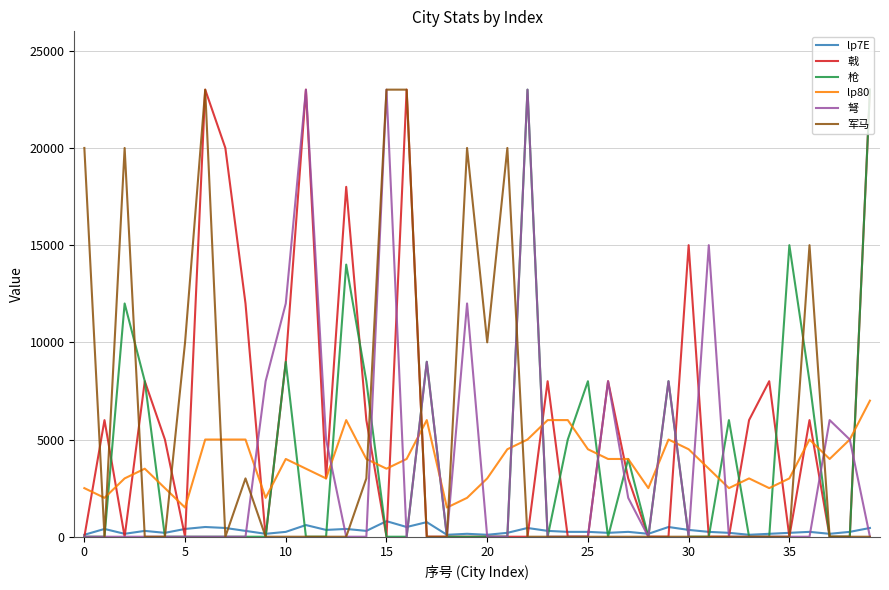

True or false: lp80 and lp7E intersect in this chart.

False